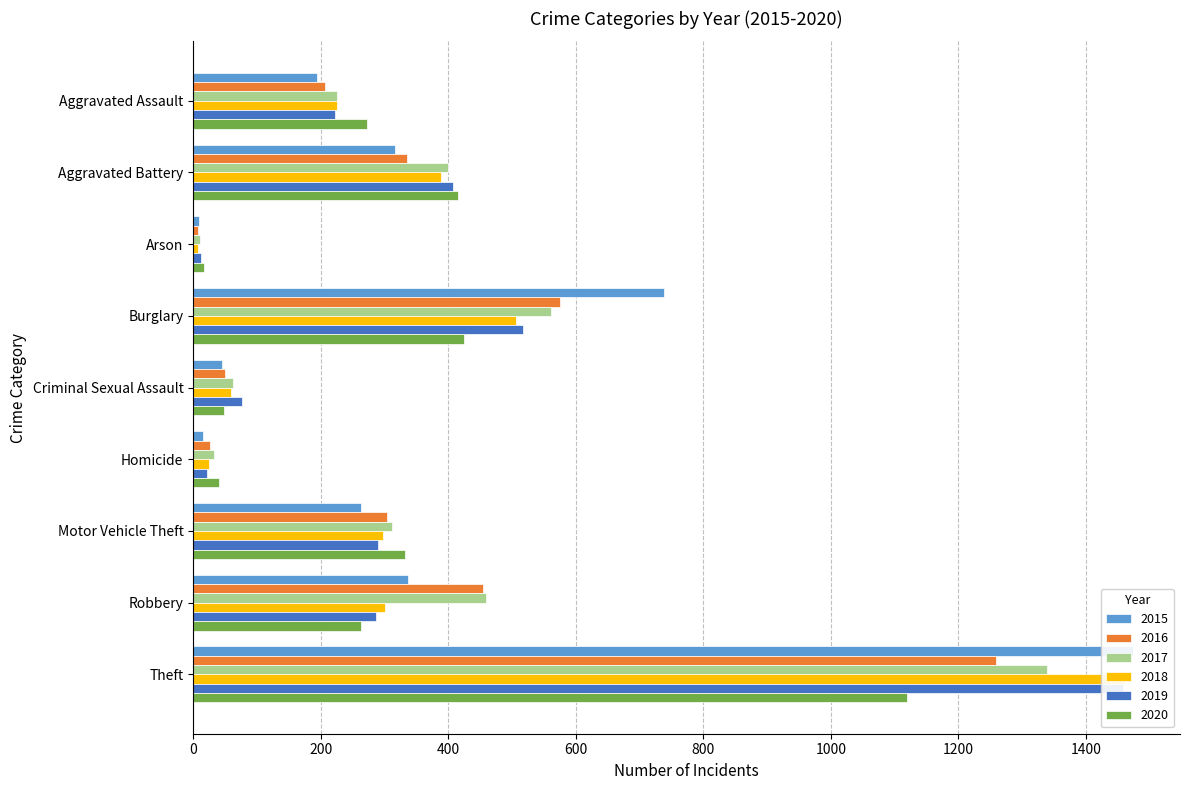

How many values in the 2019 series are below 287?

4